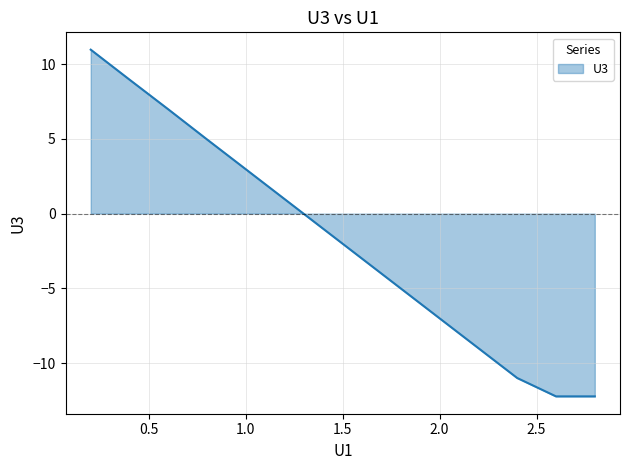

What is the smallest value displayed?

-12.2